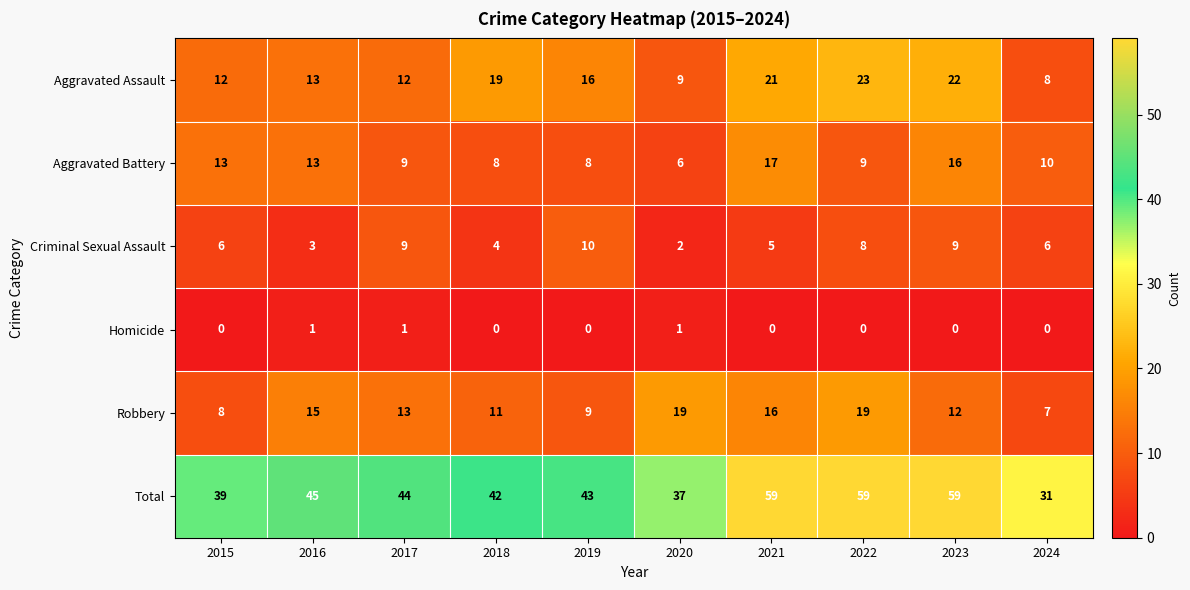

Which series changed the most between 2016 and 2020?

Total